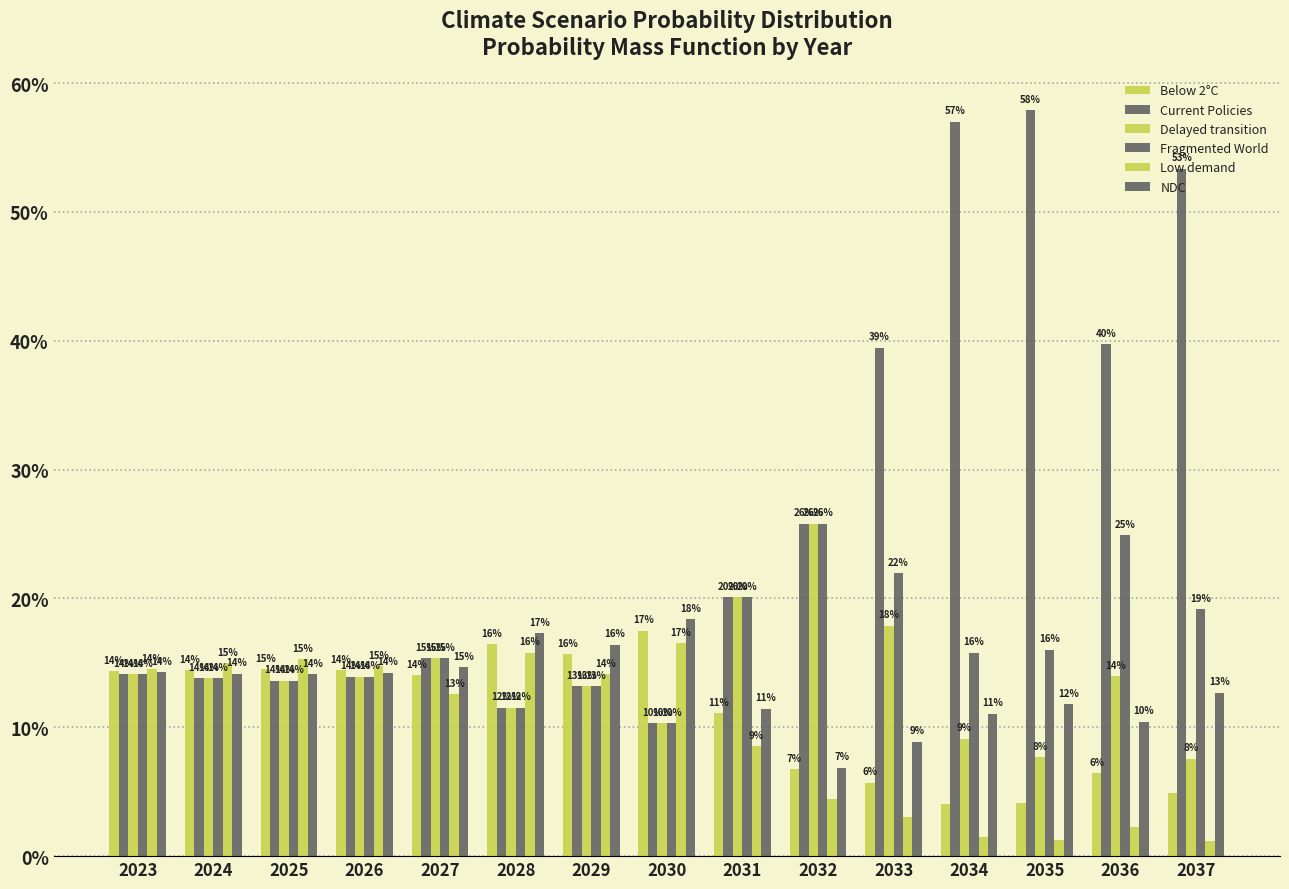

Where is NDC nearest to the value 0?

2032